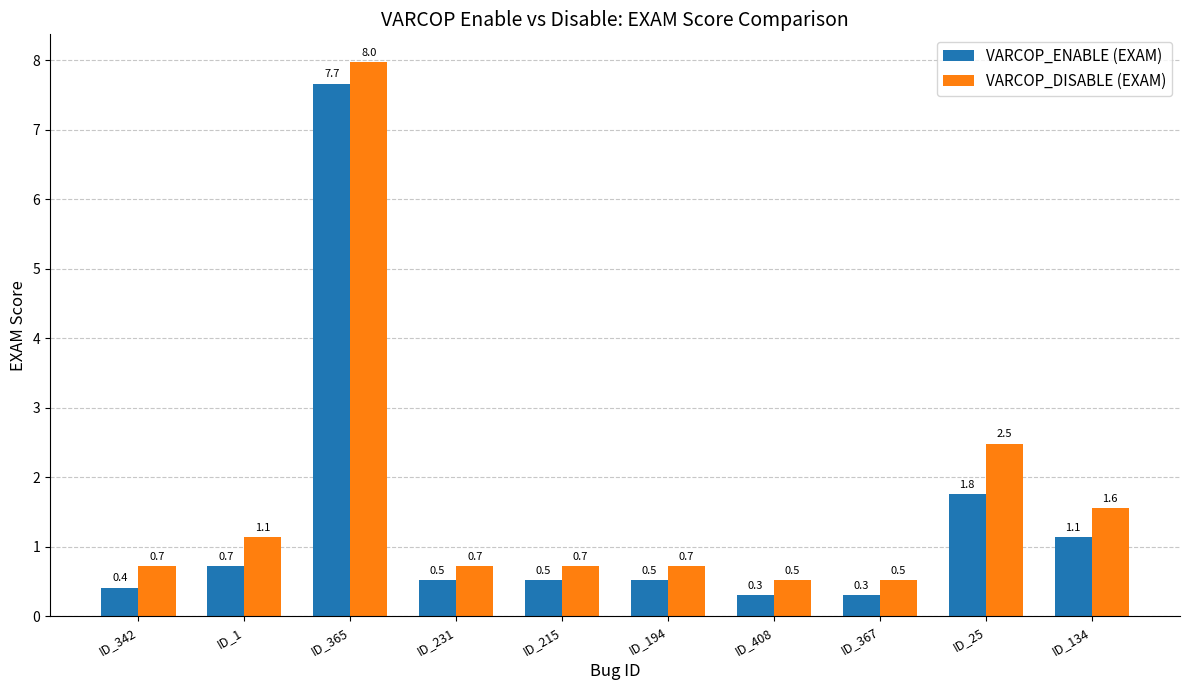

How many groups of bars are there?

10